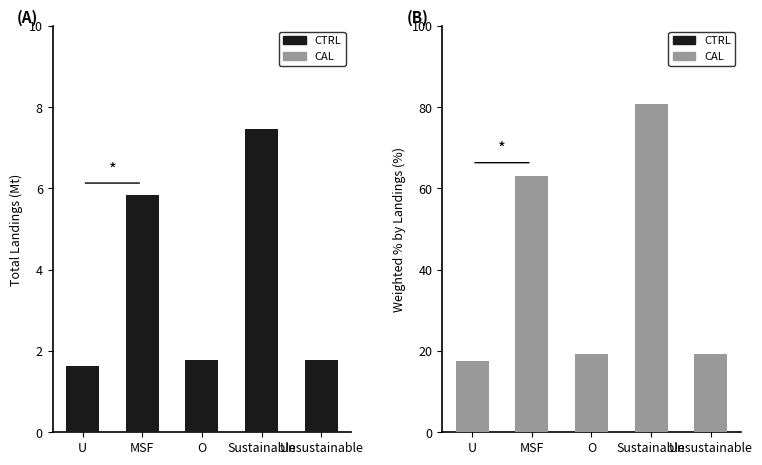

Which has a higher value, Unsustainable or O?

Unsustainable